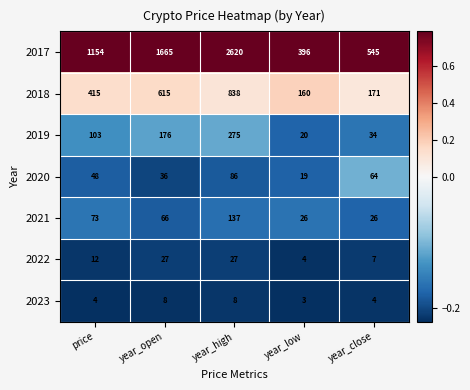

What is the smallest value displayed?

3